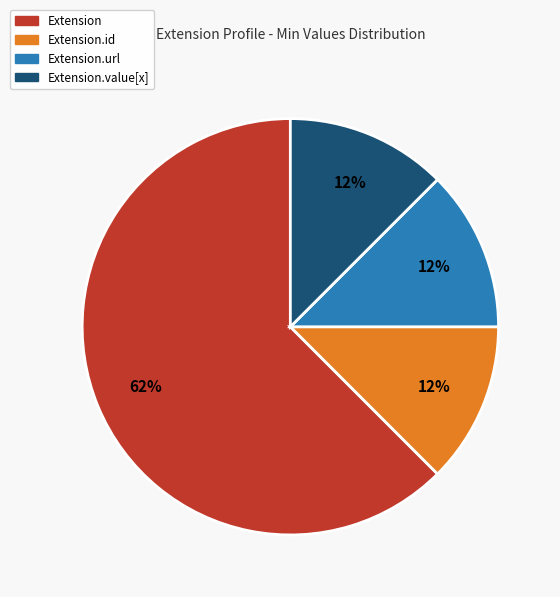

To the nearest percent, what is the average slice percentage?

25%